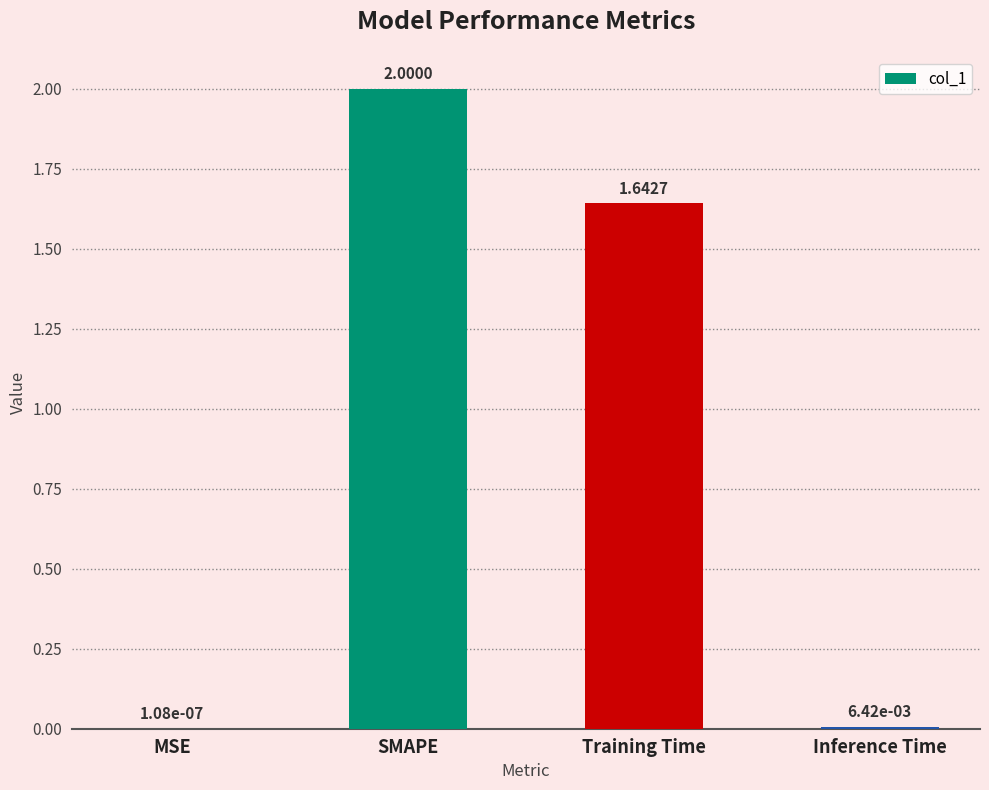

Between Inference Time and MSE, which is larger?

Inference Time